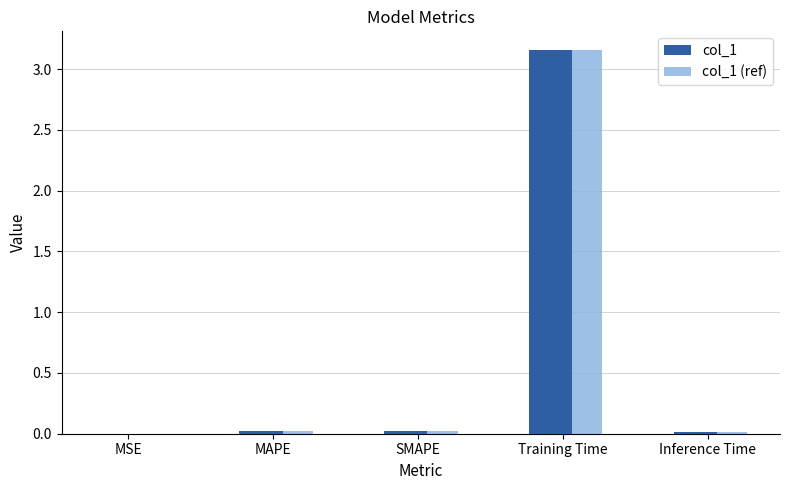

The col_1 series shows 0.0 at SMAPE. True or false?

True